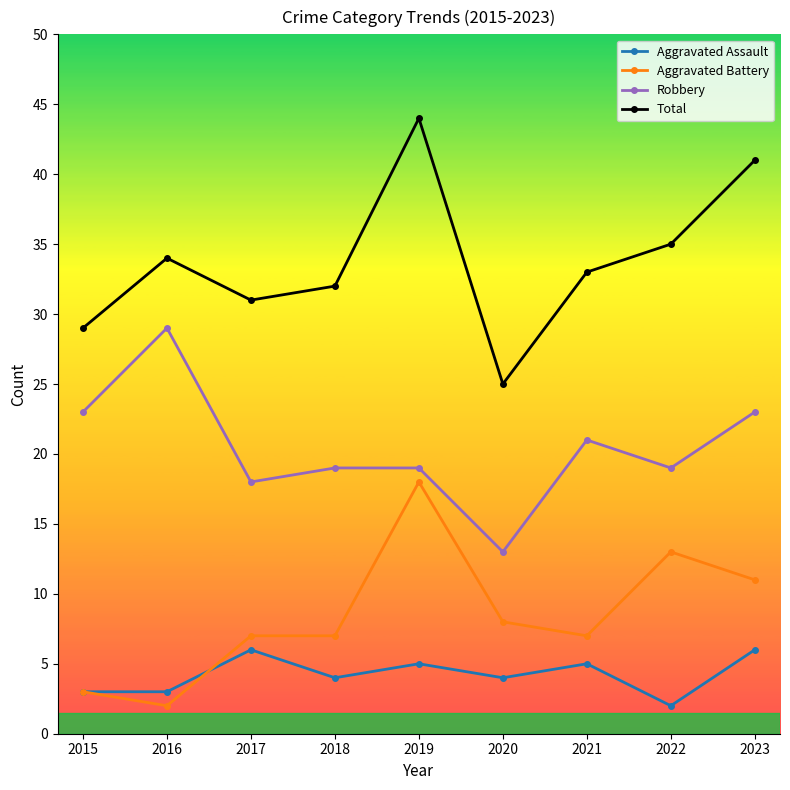

Where does the Aggravated Assault series first go above 4?

2017